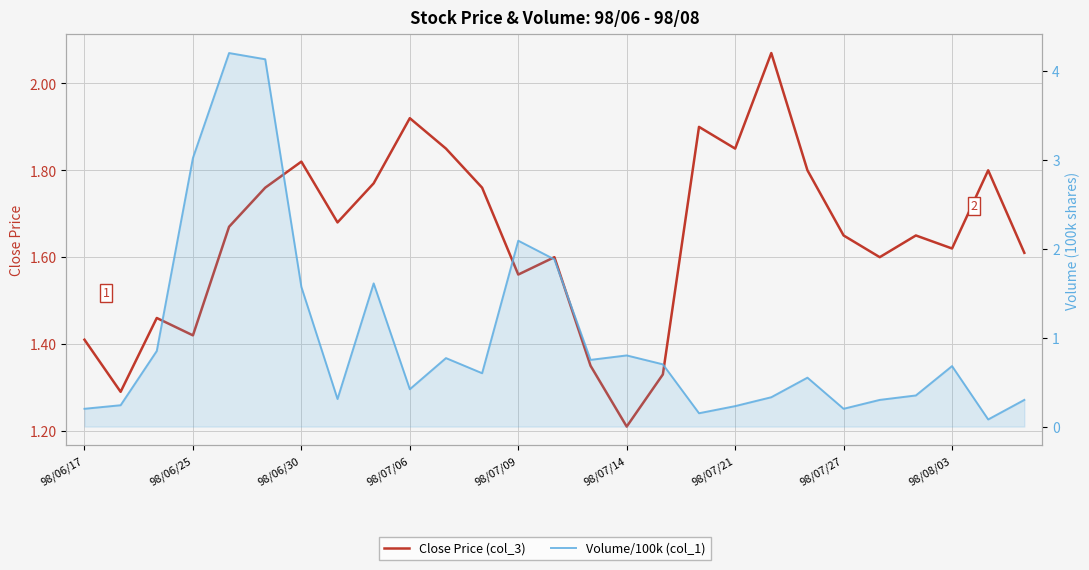

How many times do Volume/100k (col_1) and Close Price (col_3) cross each other?

4